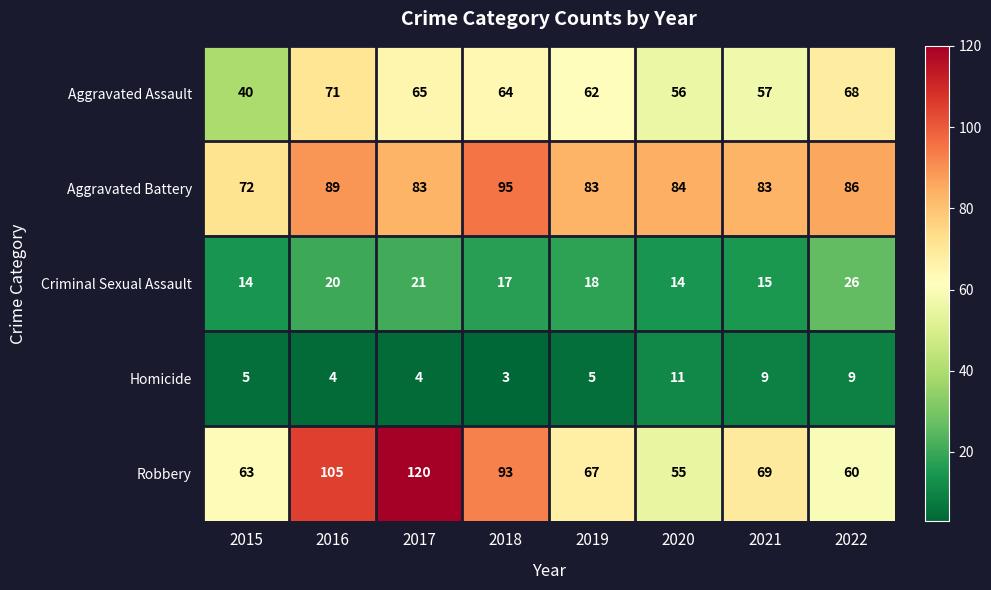

Which series has the widest spread of values?

Robbery